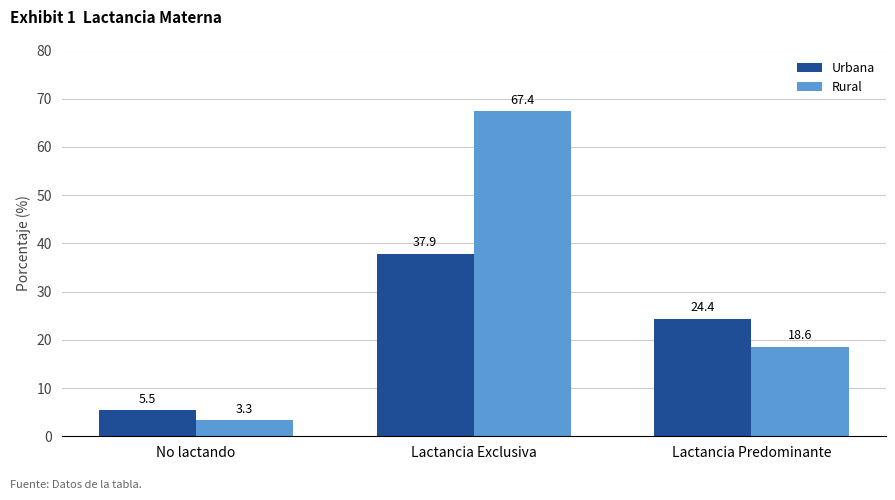

Where is Urbana nearest to the value 21?

Lactancia Predominante